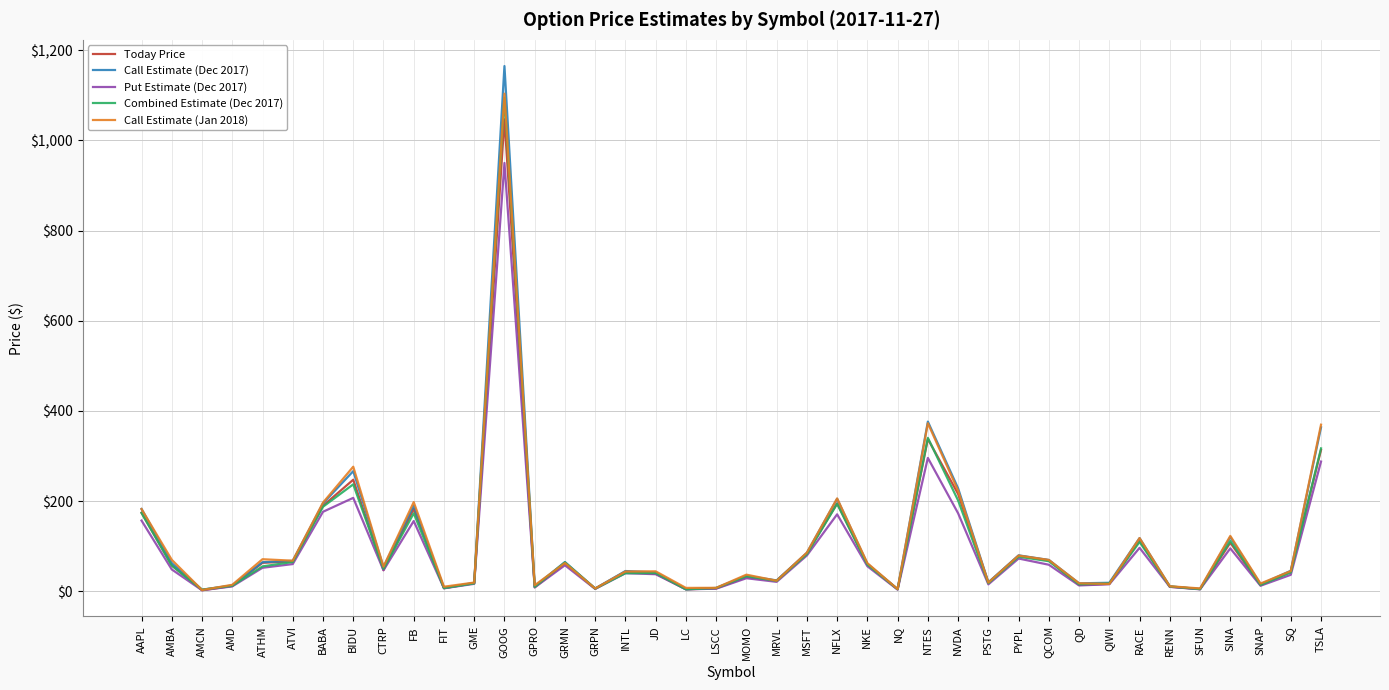

Is the value of Combined Estimate (Dec 2017) at GPRO greater than the value of Call Estimate (Dec 2017) at BIDU?

No